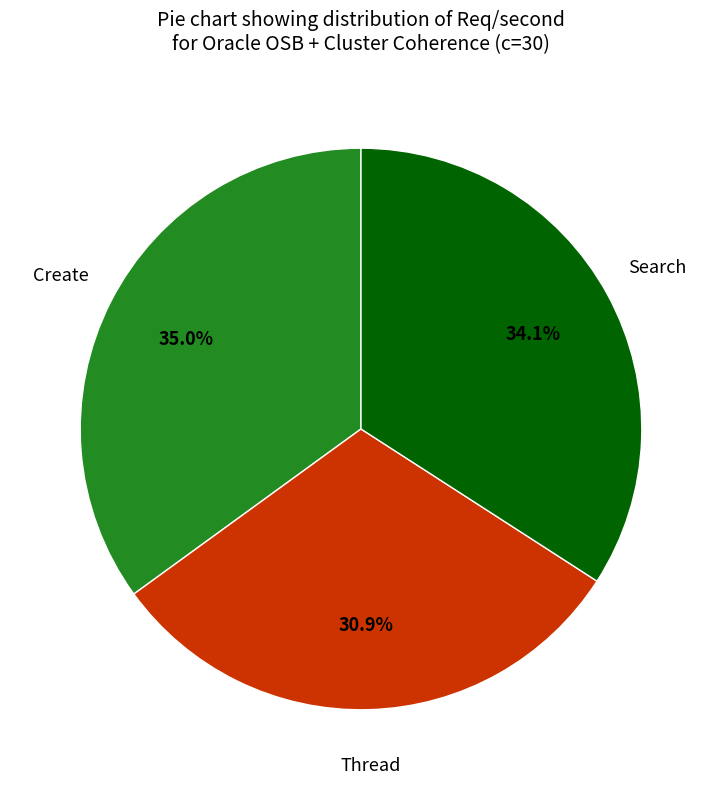

To the nearest percent, what portion does Create represent?

35%